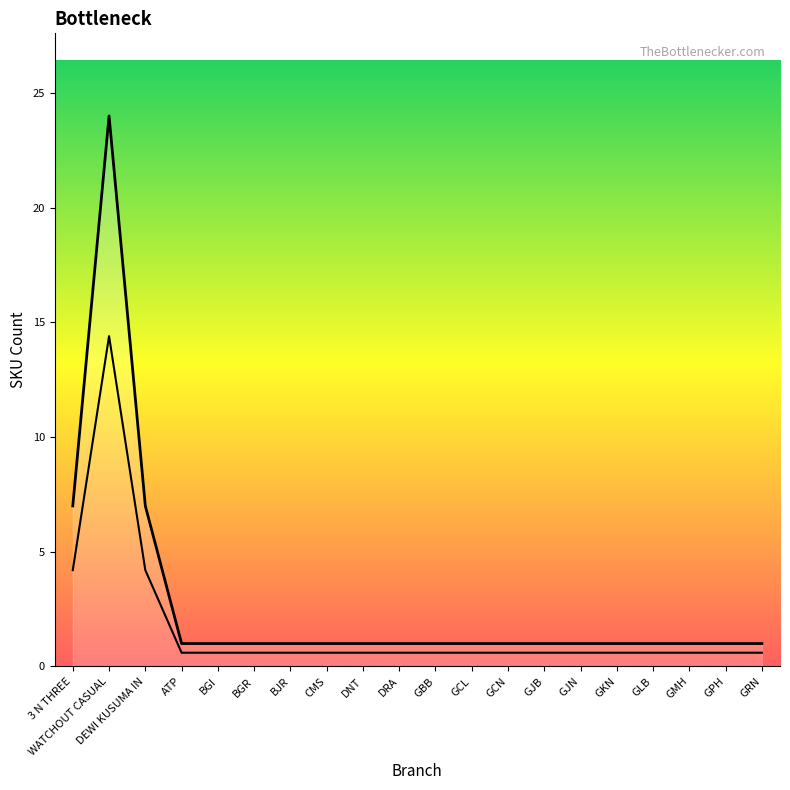

What is the average value?

3